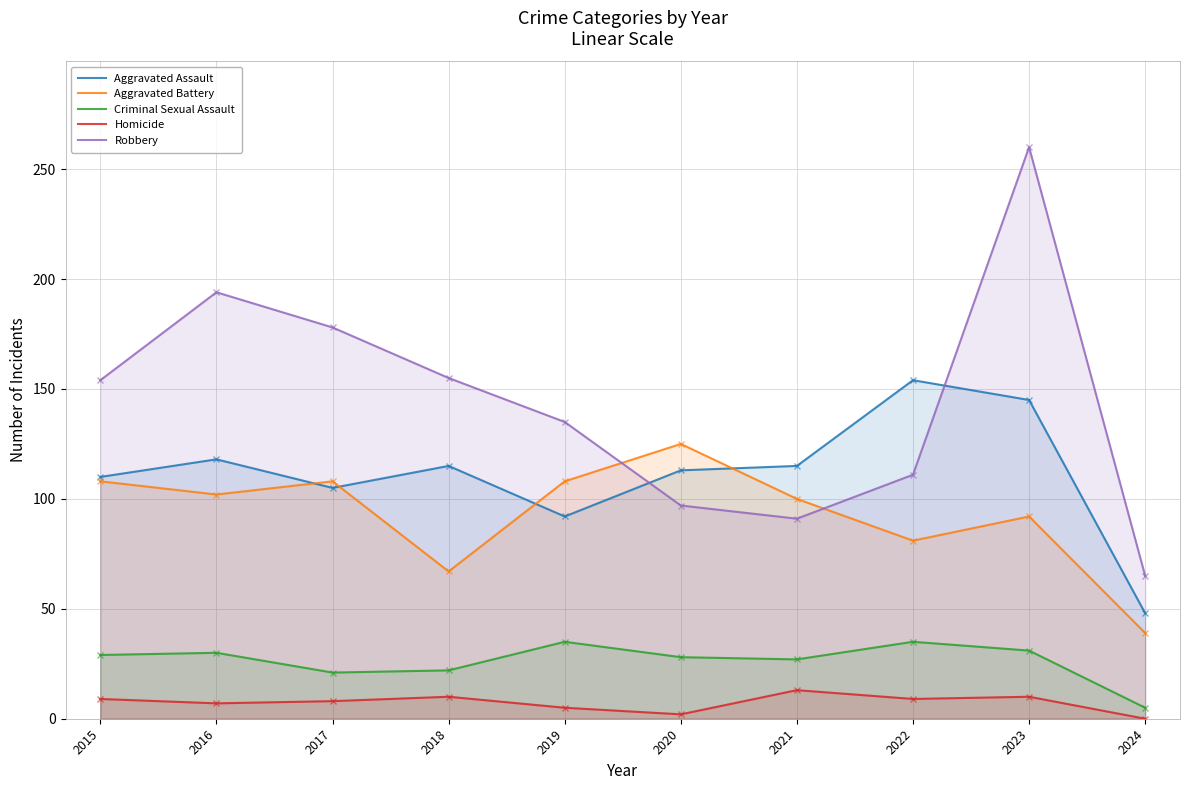

At 2015, list the series in order from smallest to largest.

Homicide, Criminal Sexual Assault, Aggravated Battery, Aggravated Assault, Robbery